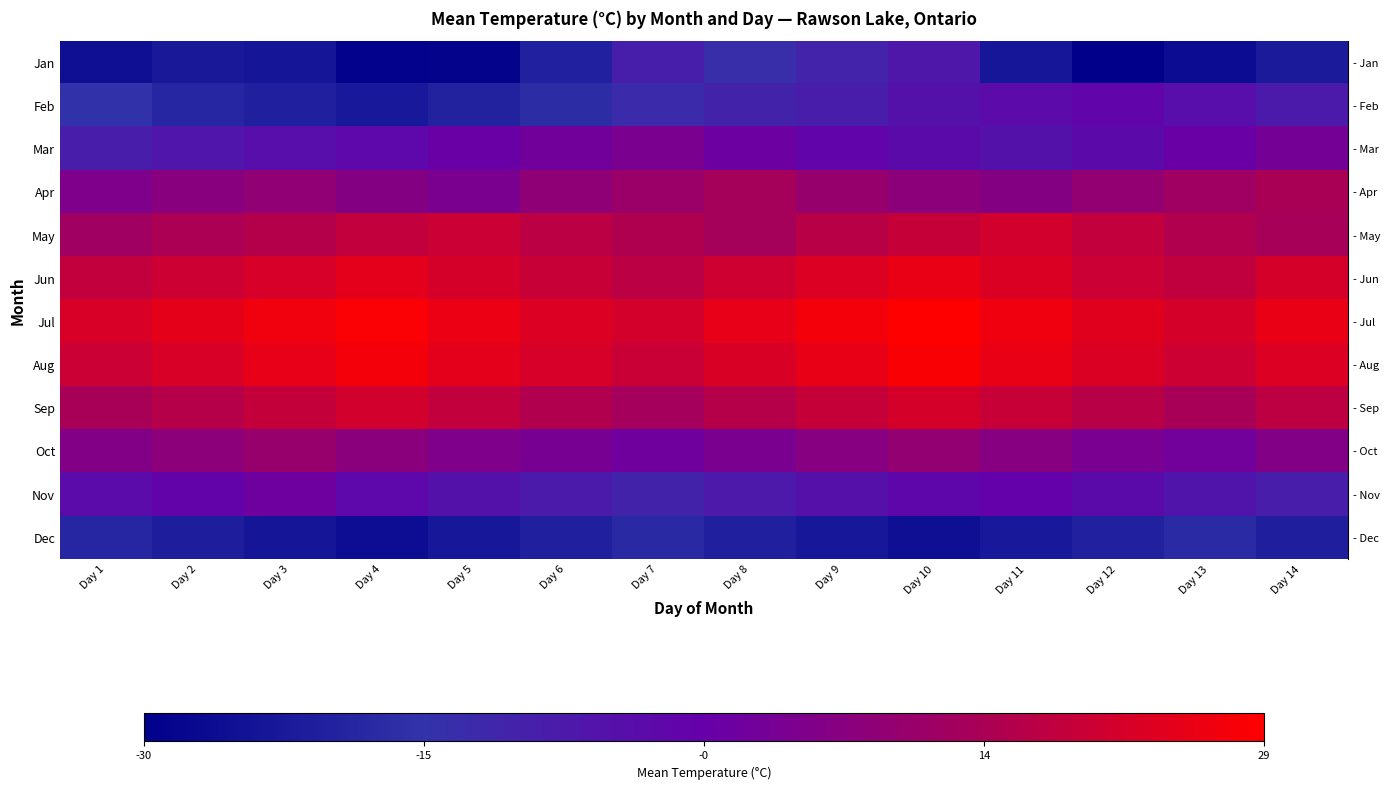

At which category does the chart reach its minimum across all series?

Day 12